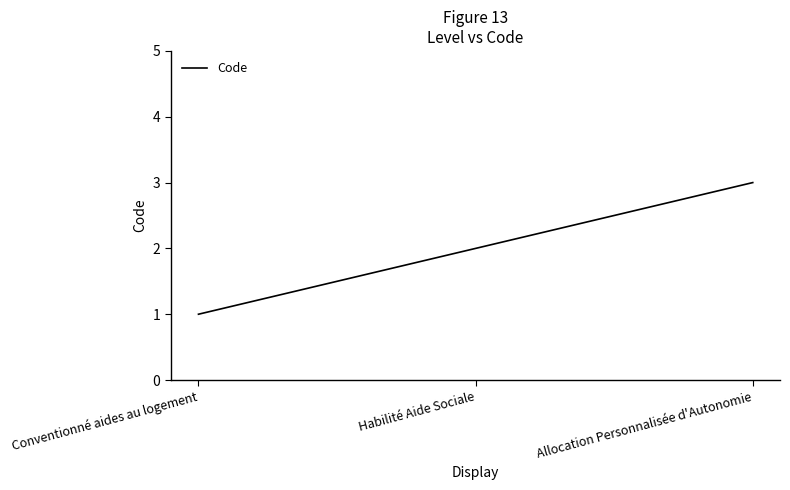

How many values are between 1 and 3?

3